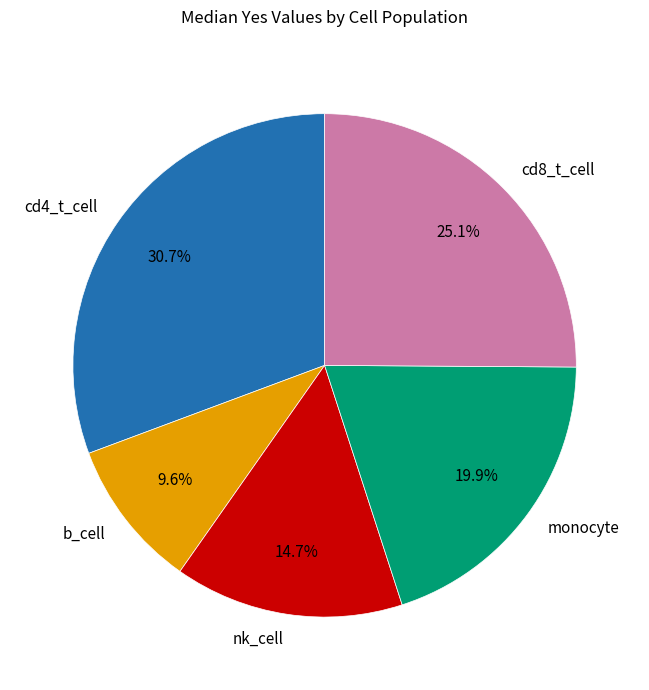

Which slice is the smallest?

b_cell